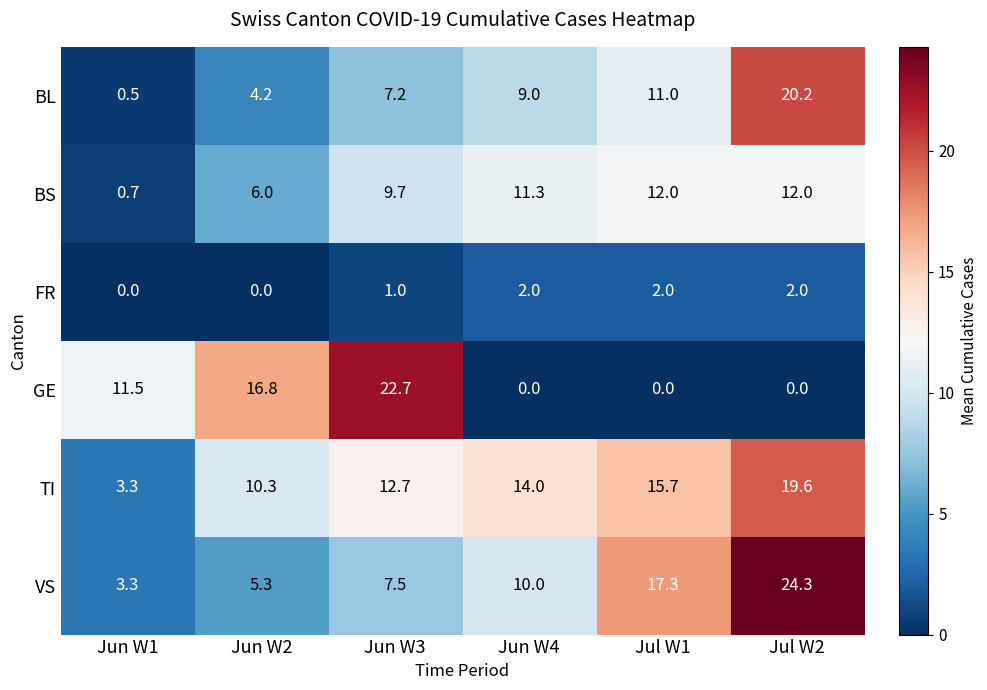

At which label is BS closest to 6?

Jun W2